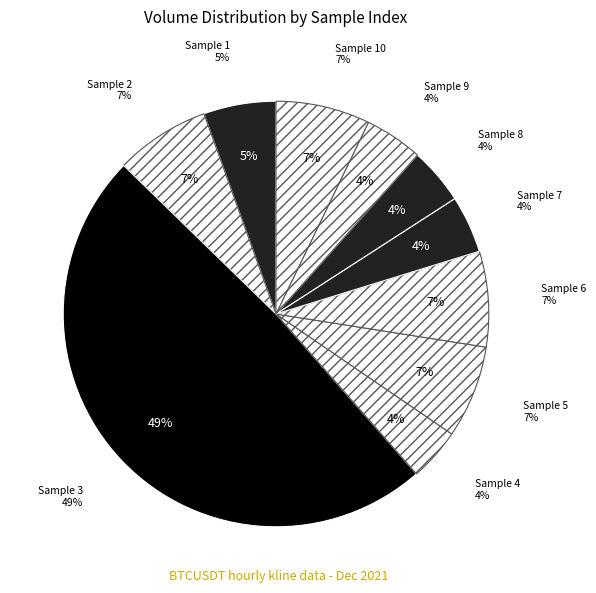

What percentage do 9 and 6 together represent?

11.7%